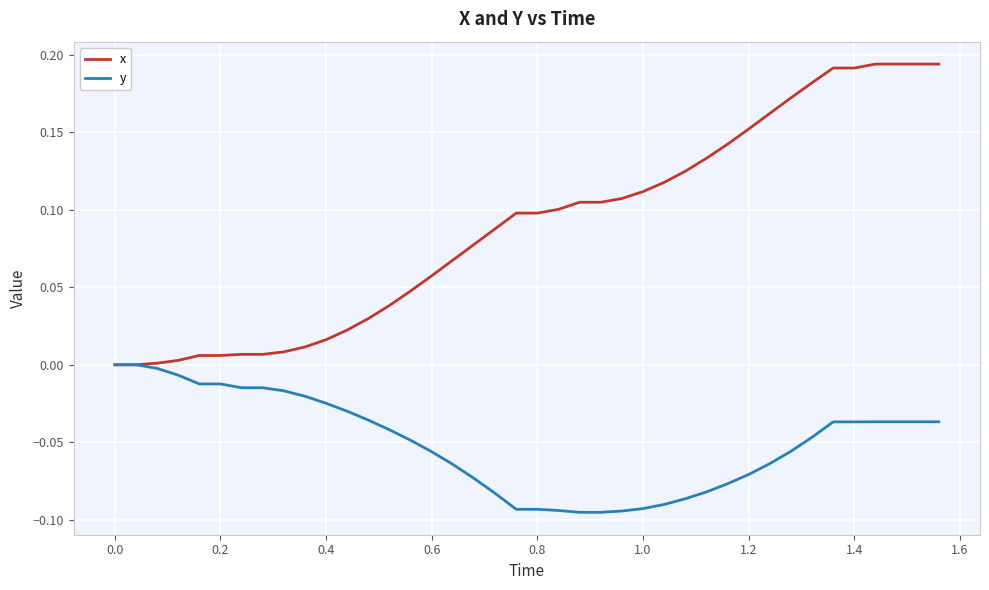

Which series has the largest total across all categories?

x